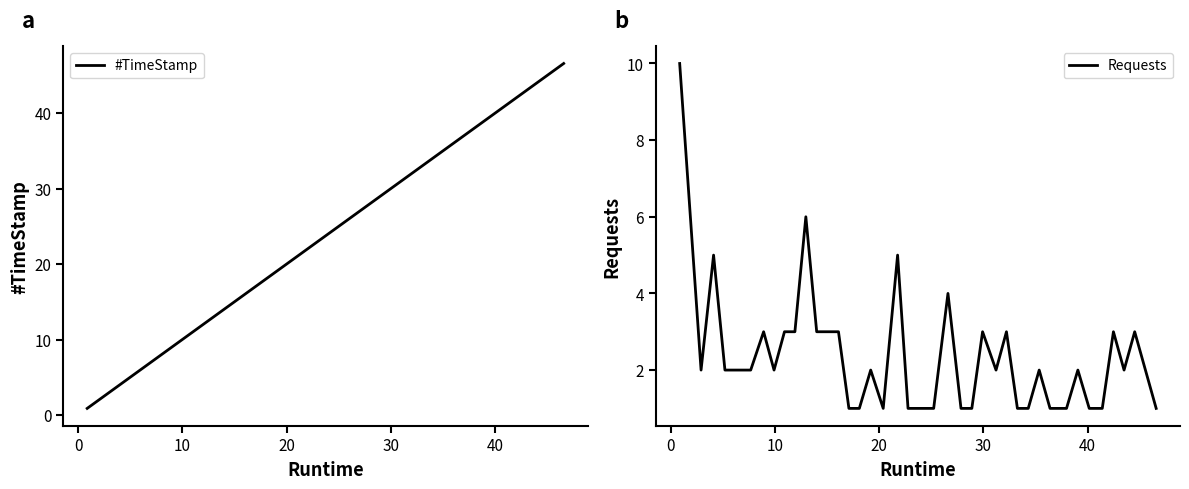

What is the maximum value for #TimeStamp?

46.6